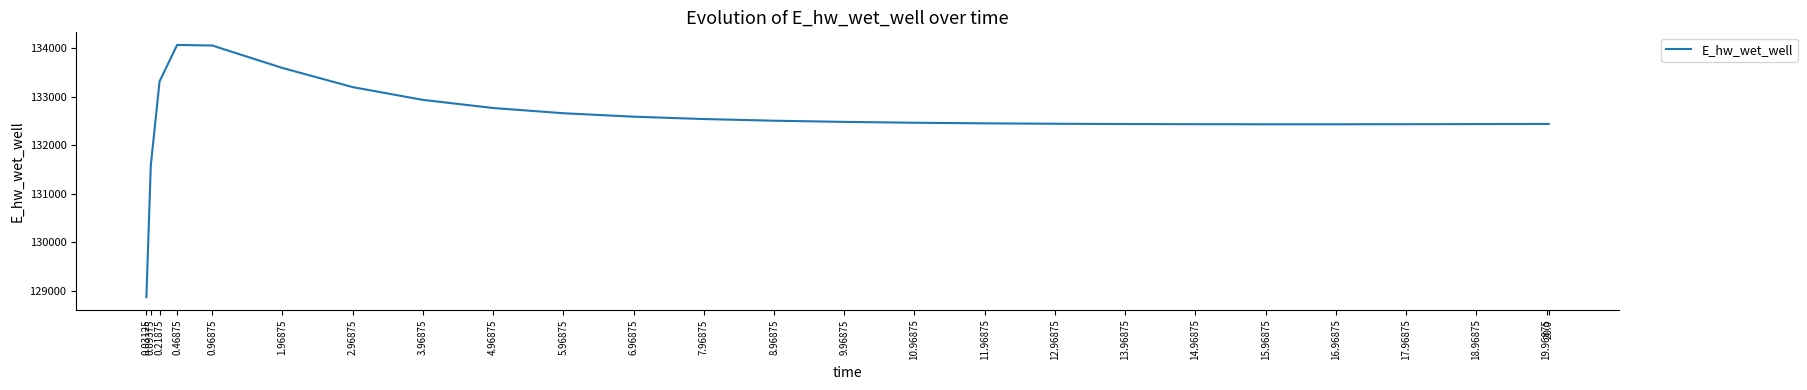

What value does the data have at 20.0?

132441.3